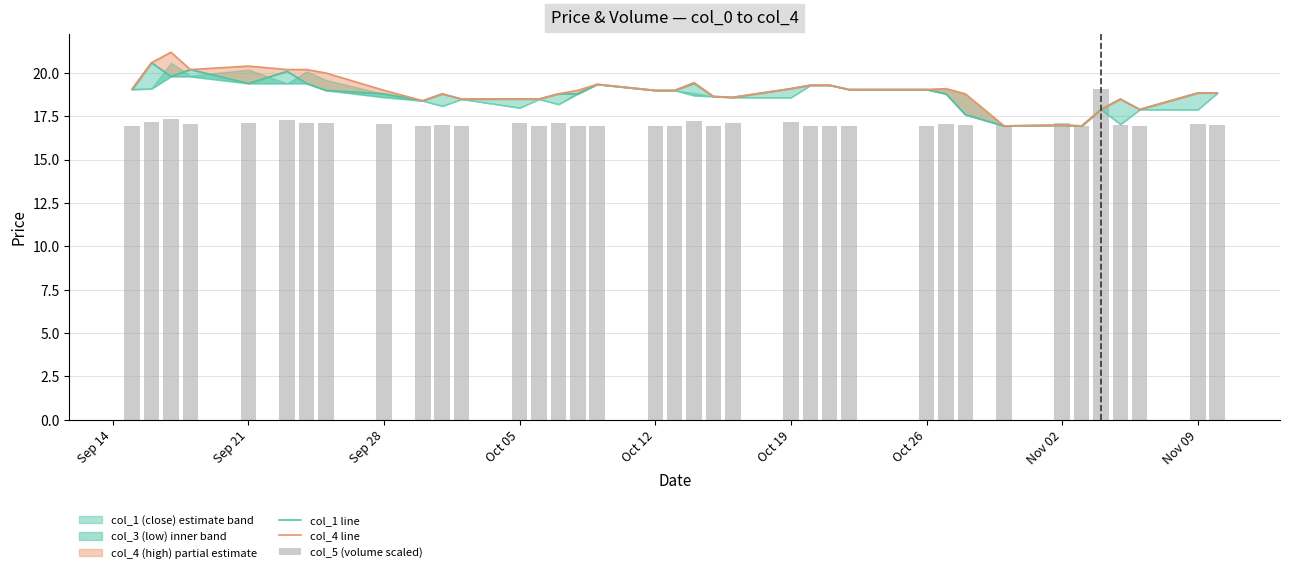

How many data points in col_1 line are less than 18?

6